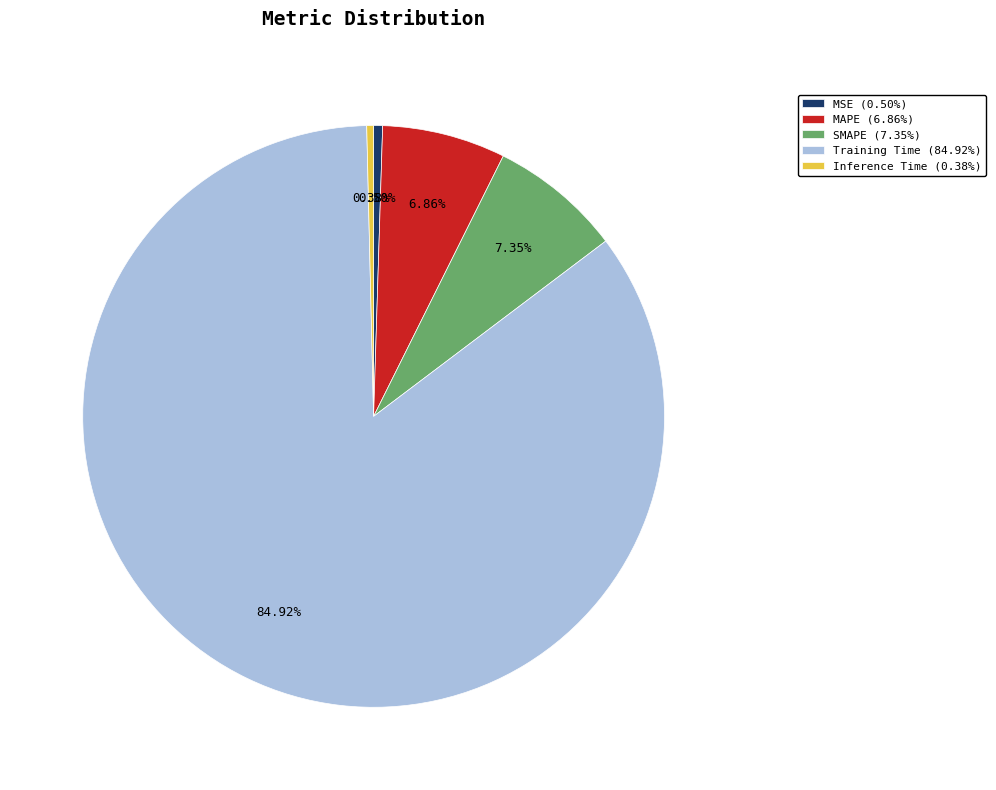

Does any single category account for the majority?

Yes